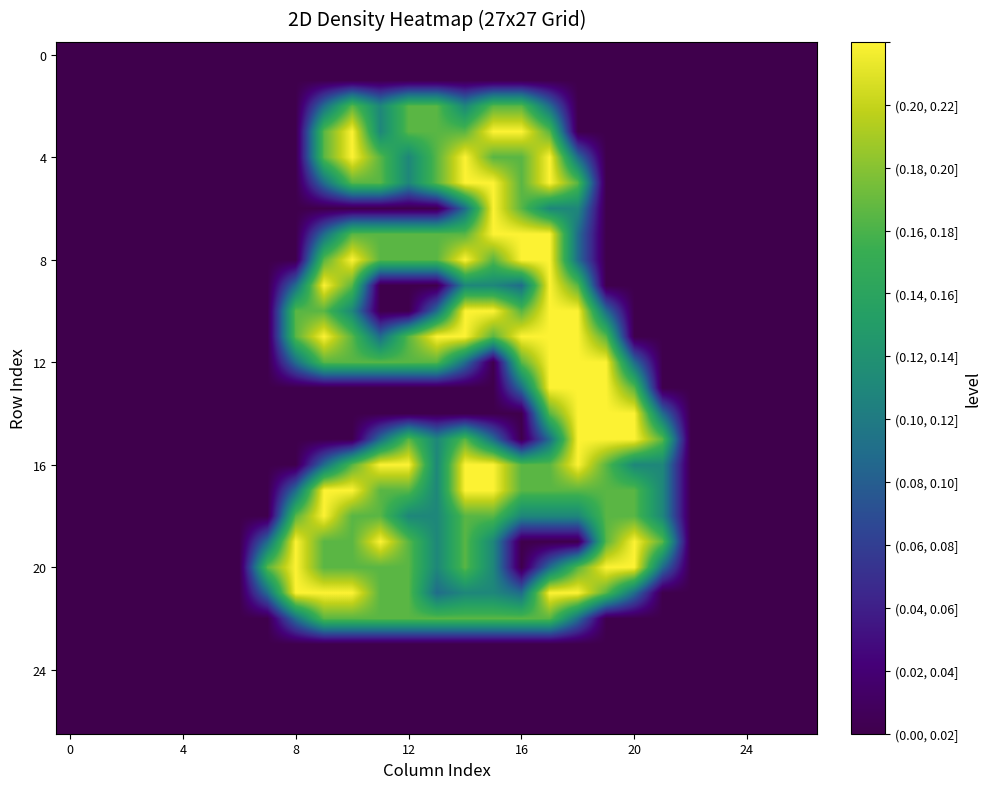

At which category is the sum across all series the highest?

17